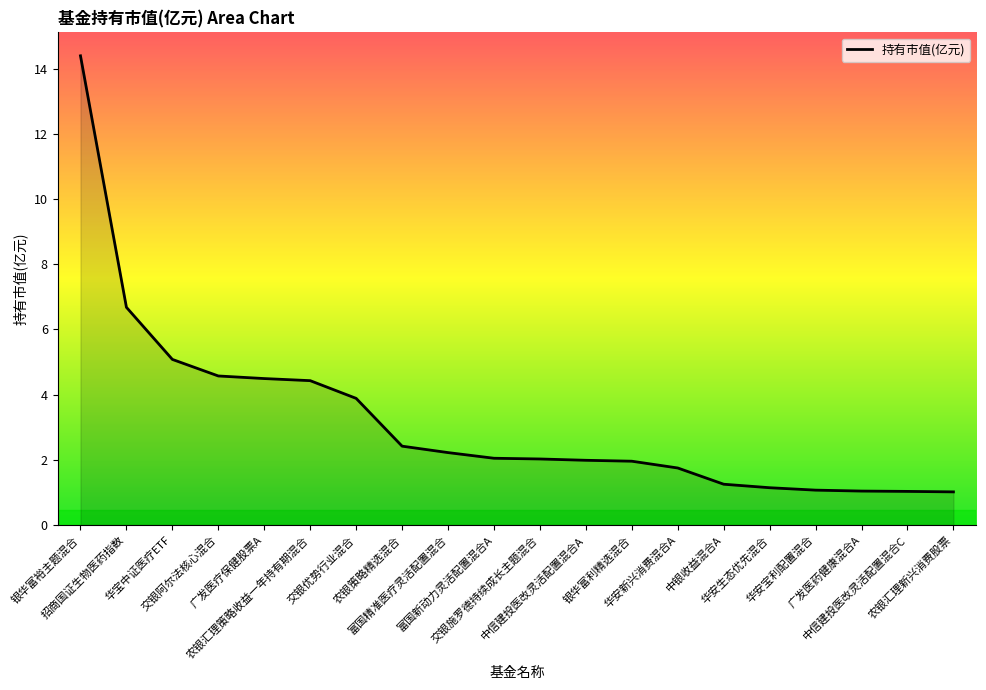

What is the difference between the second highest and second lowest values?

5.6